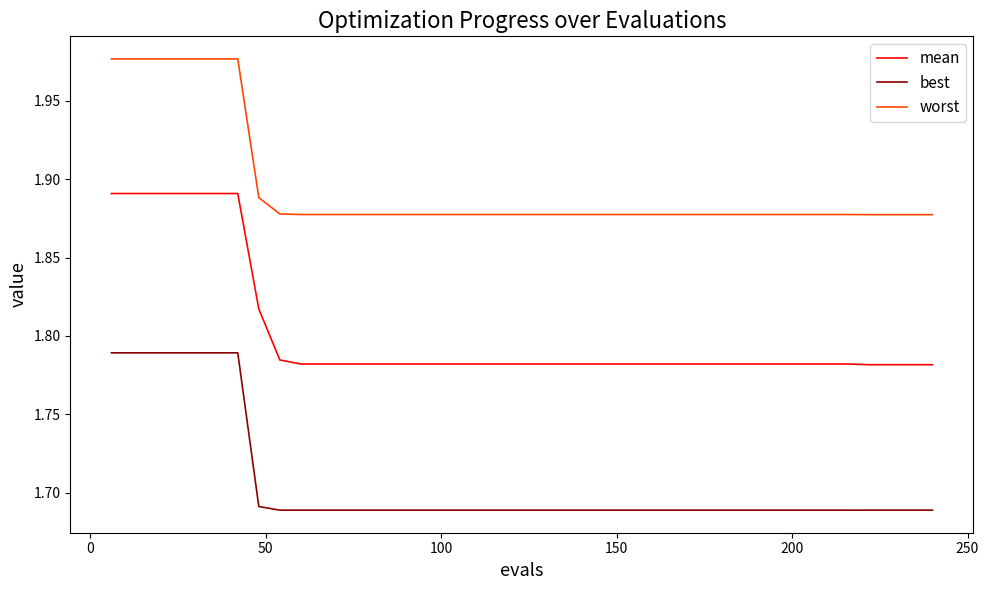

Which series has the largest range (max minus min)?

mean